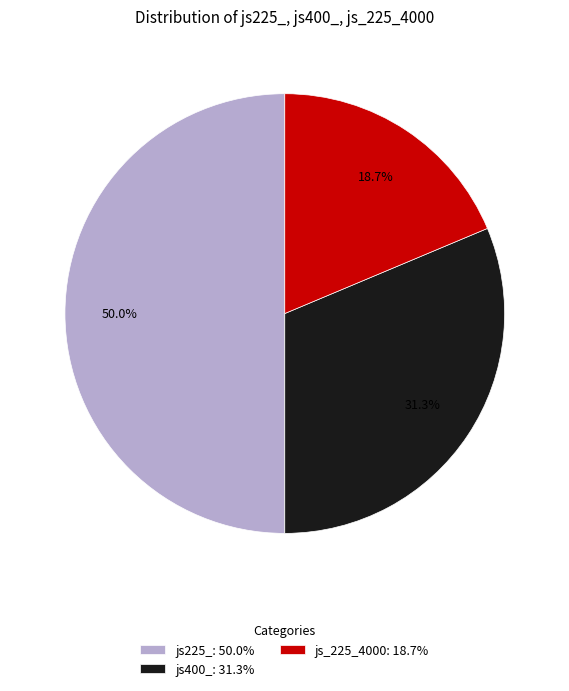

To the nearest percent, what is the difference between the largest and smallest slice percentages?

31%